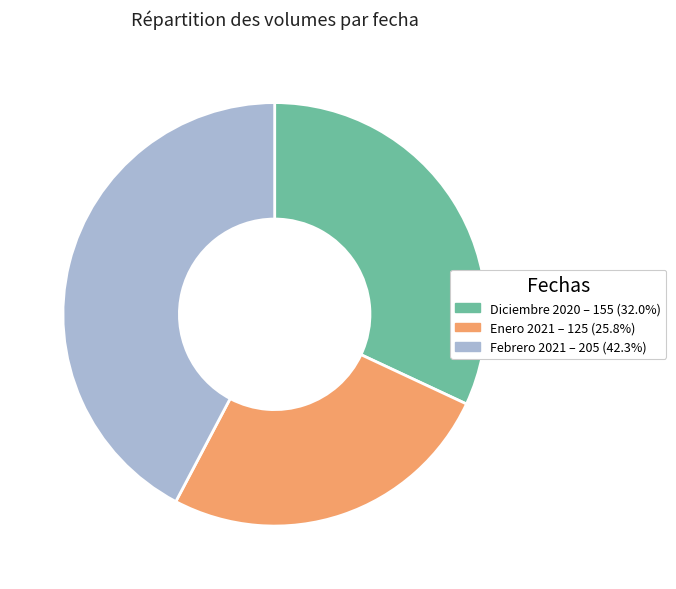

Does any single category account for the majority?

No